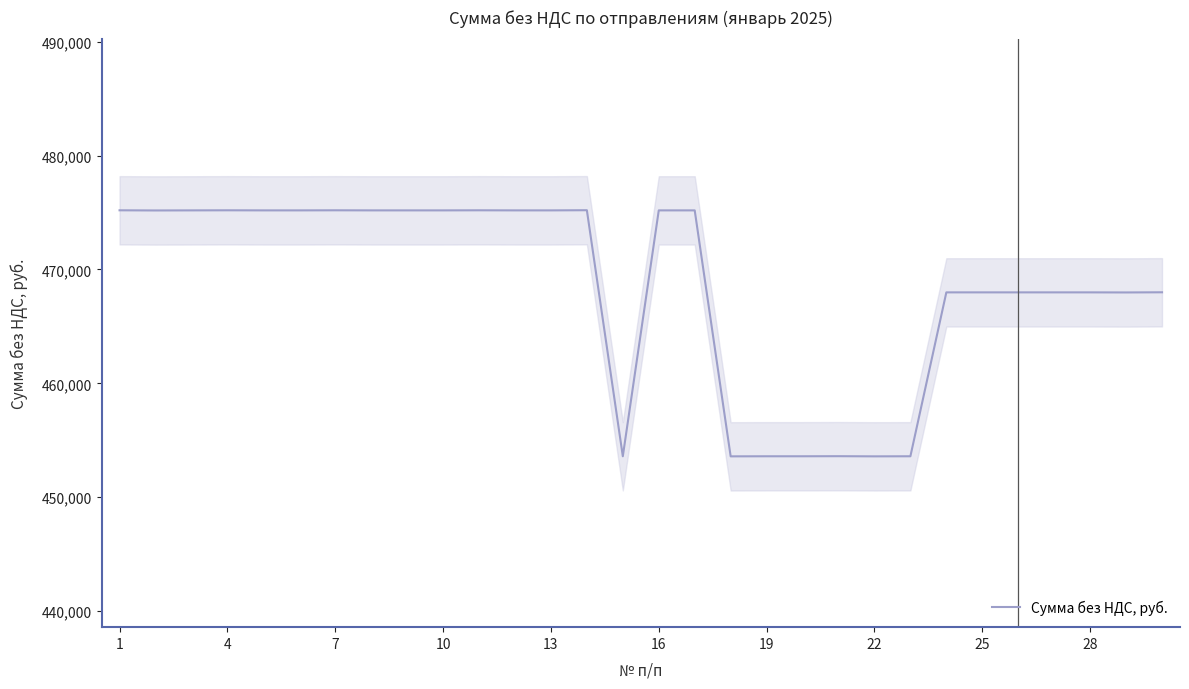

Reading left to right, transcribe all the data shown in this chart.

475192.8	475178.4	475185.6	475192.8	475185.6	475185.6	475192.8	475185.6	475185.6	475185.6	475192.8	475185.6	475185.6	475200.0	453592.8	475185.6	475185.6	453585.6	453592.8	453592.8	453600.0	453585.6	453592.8	467985.6	467985.6	467985.6	467985.6	467985.6	467978.4	467992.8